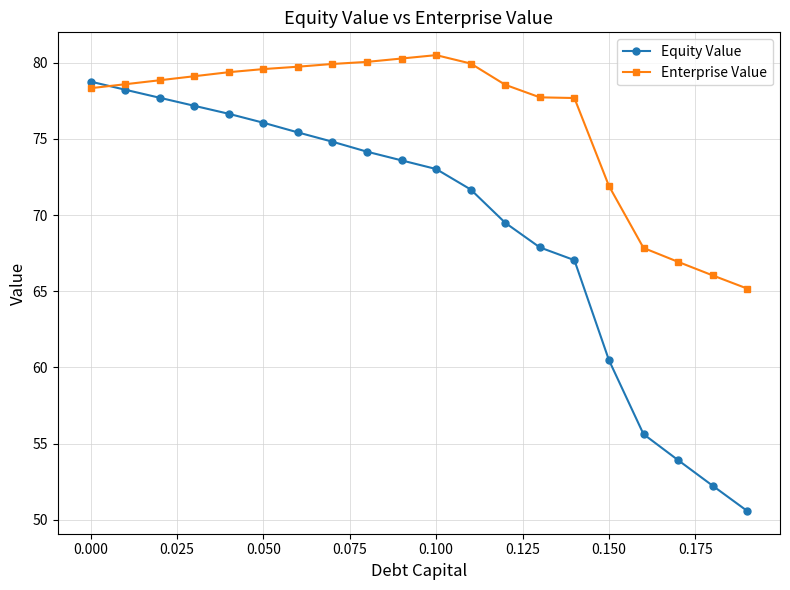

Which series has the largest total across all categories?

Enterprise Value